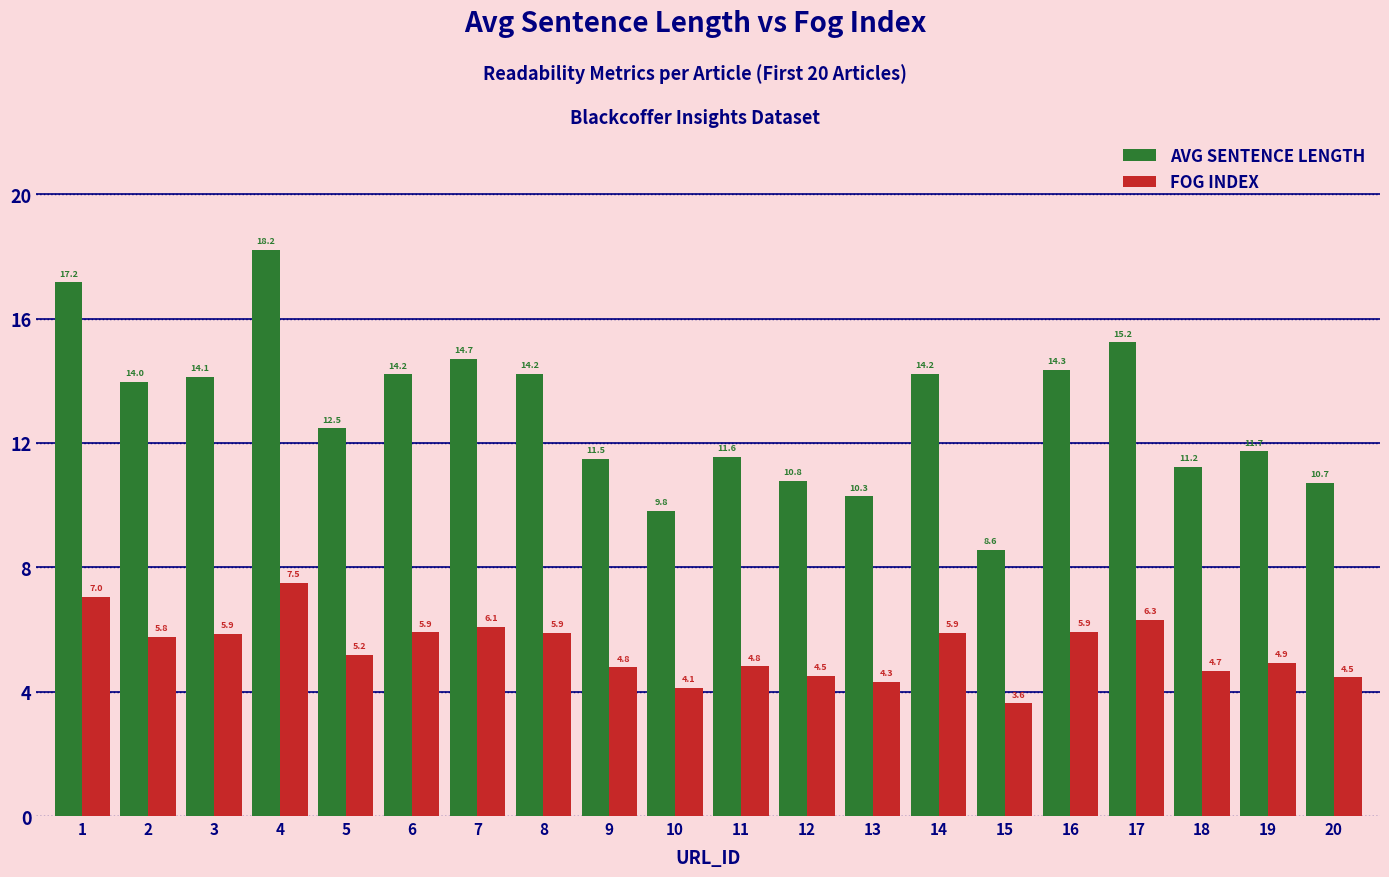

What is the minimum value shown in the chart?

3.6